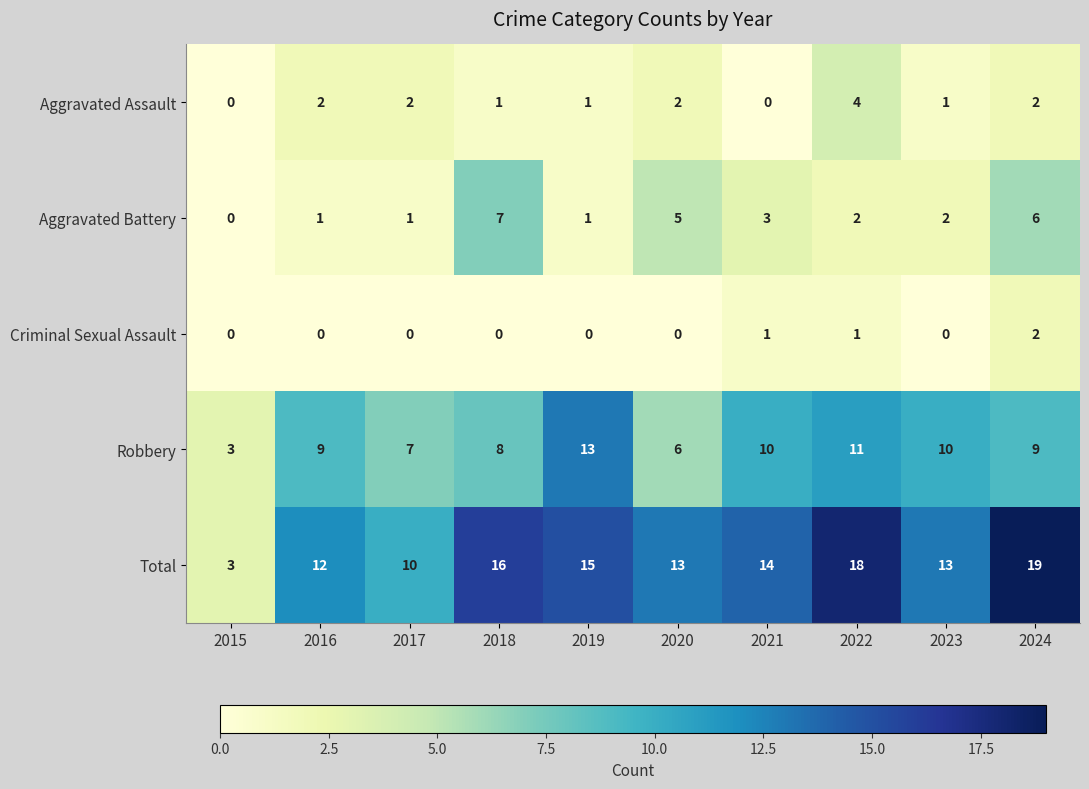

Which category has the highest value across all series?

2024